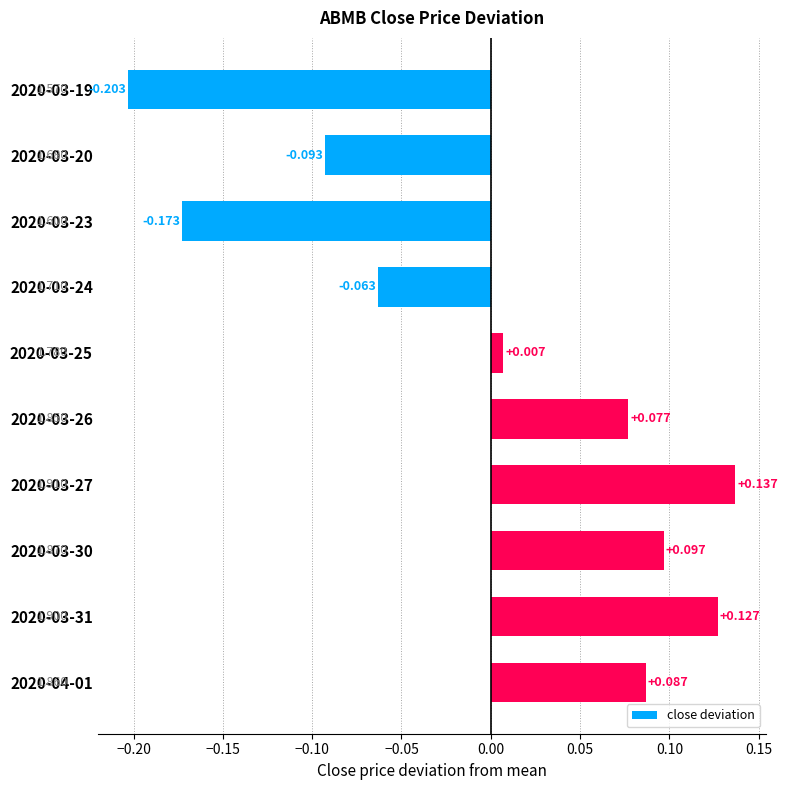

What is the minimum value shown in the chart?

-0.2